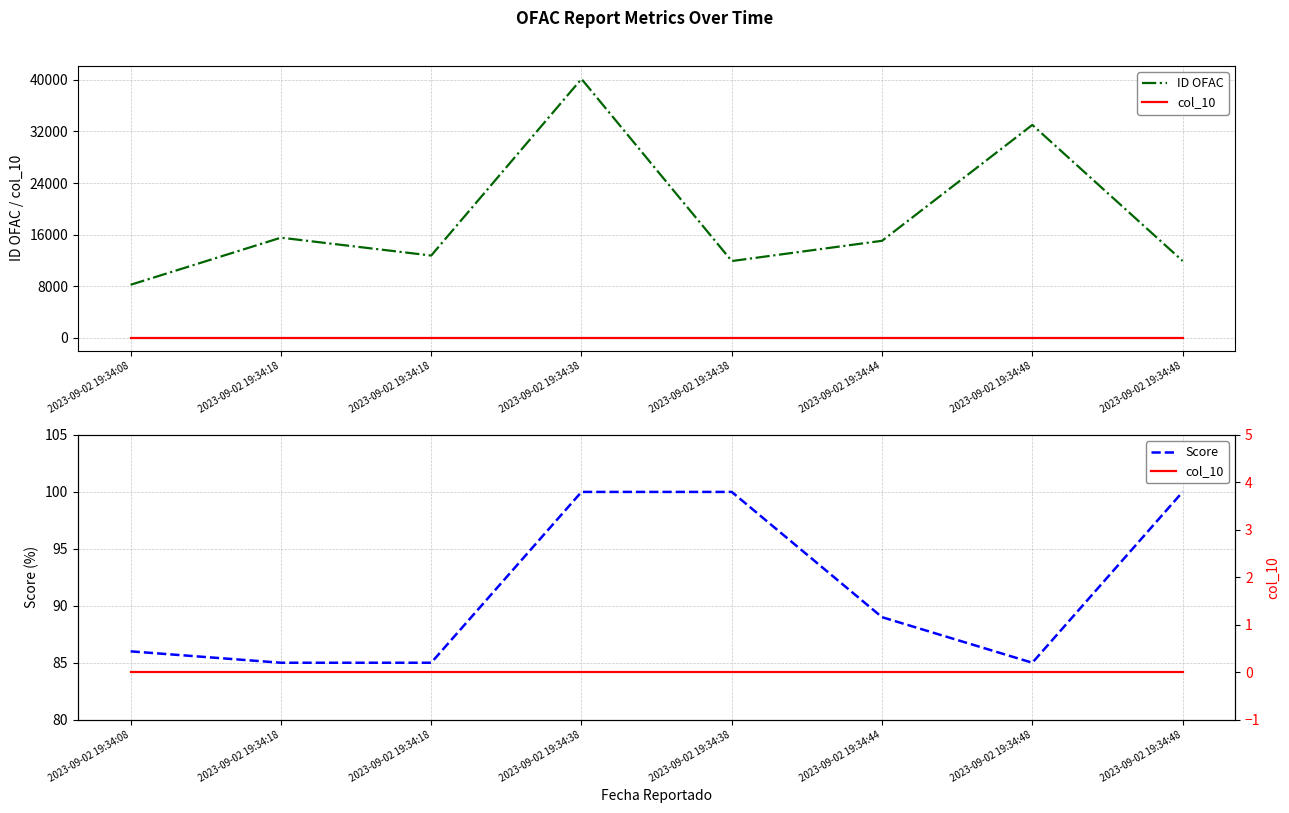

Which series changed the most between 2023-09-02 19:34:08 and 2023-09-02 19:34:48?

ID OFAC